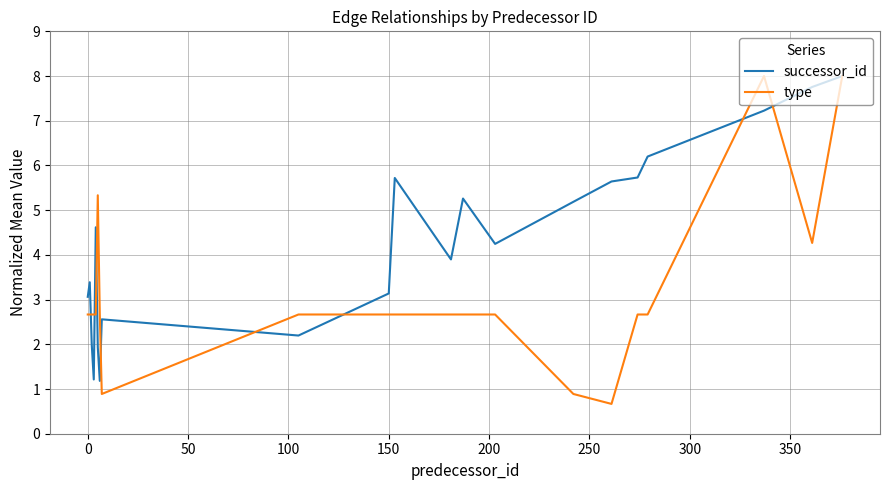

What is the difference between the maximum and minimum values in the successor_id series?

6.8